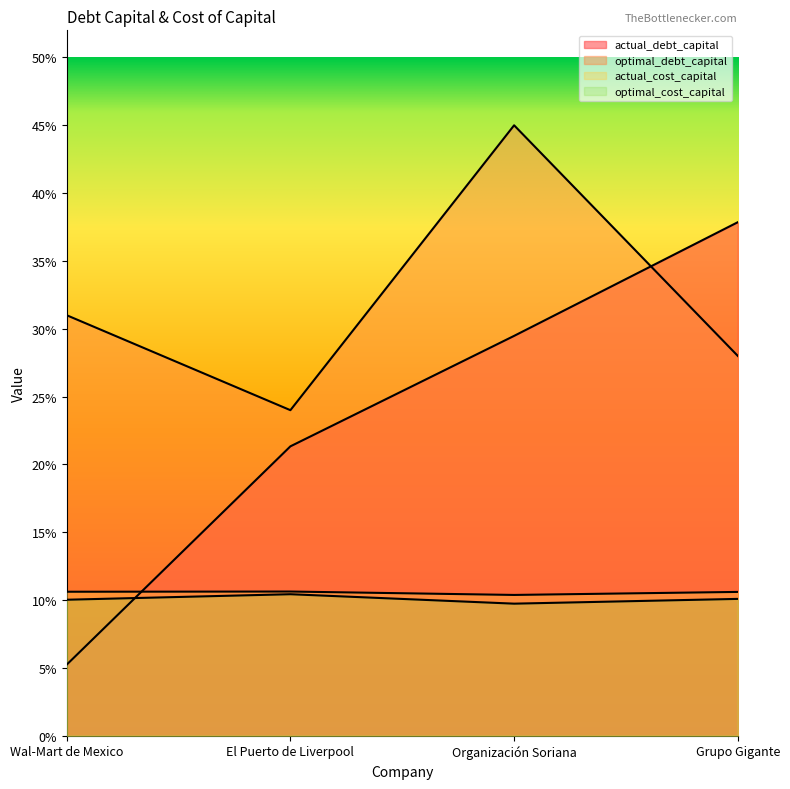

Count the number of data series in this chart.

4